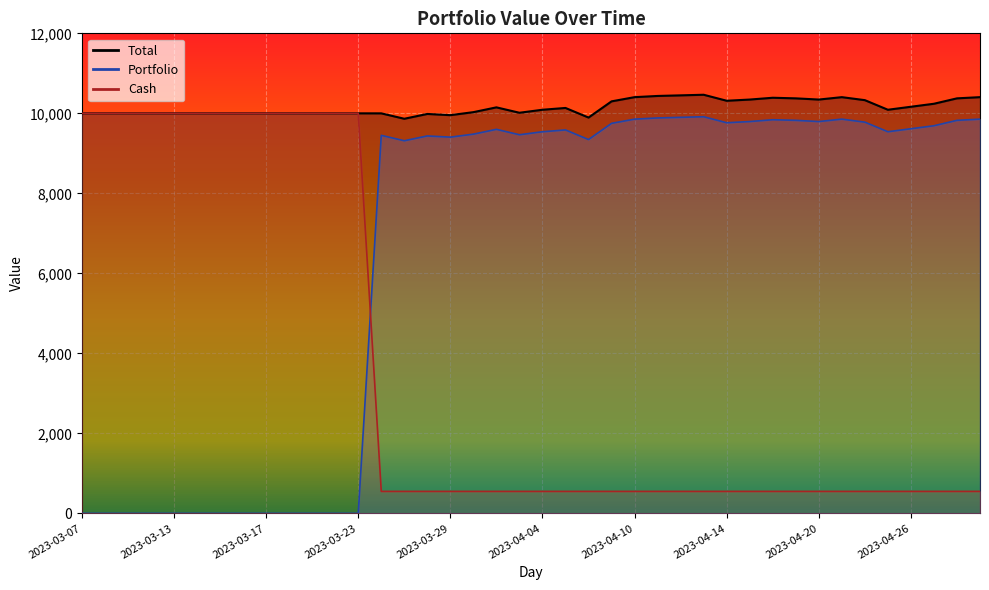

Rank the series by their average value, from highest to lowest.

Total, Portfolio, Cash